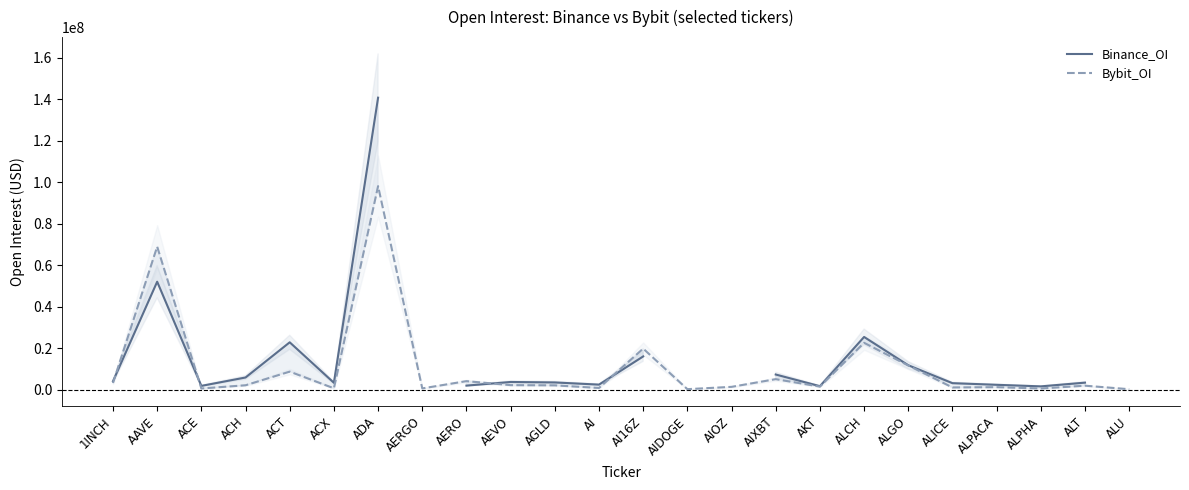

Does the chart have visible grid lines?

No